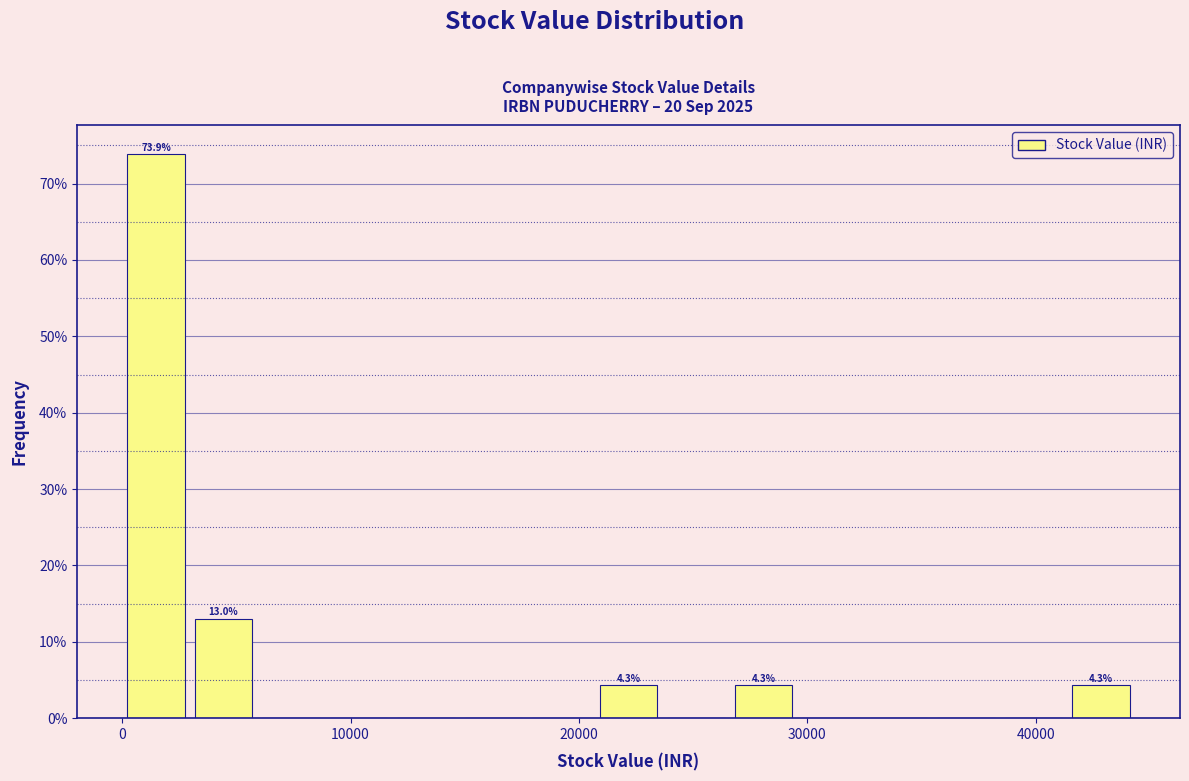

Around what value on the x-axis is the tallest bar? Give the approximate position of its centre, as read against the axis.

1000